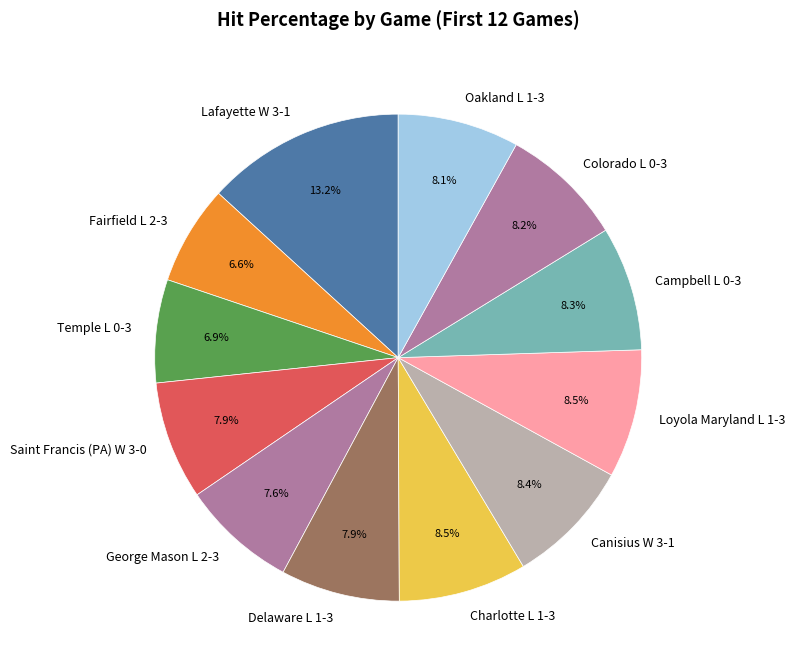

What percentage is the Delaware L 1-3 slice, to the nearest percent?

8%